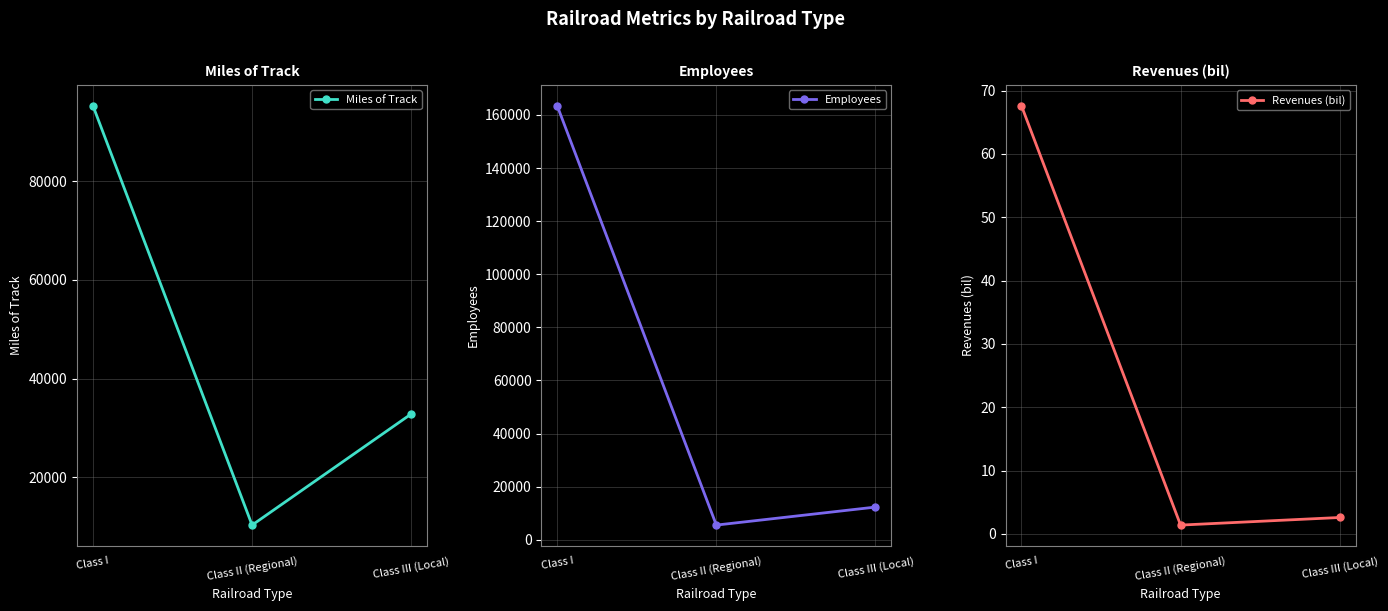

Which series has the widest spread of values?

Employees